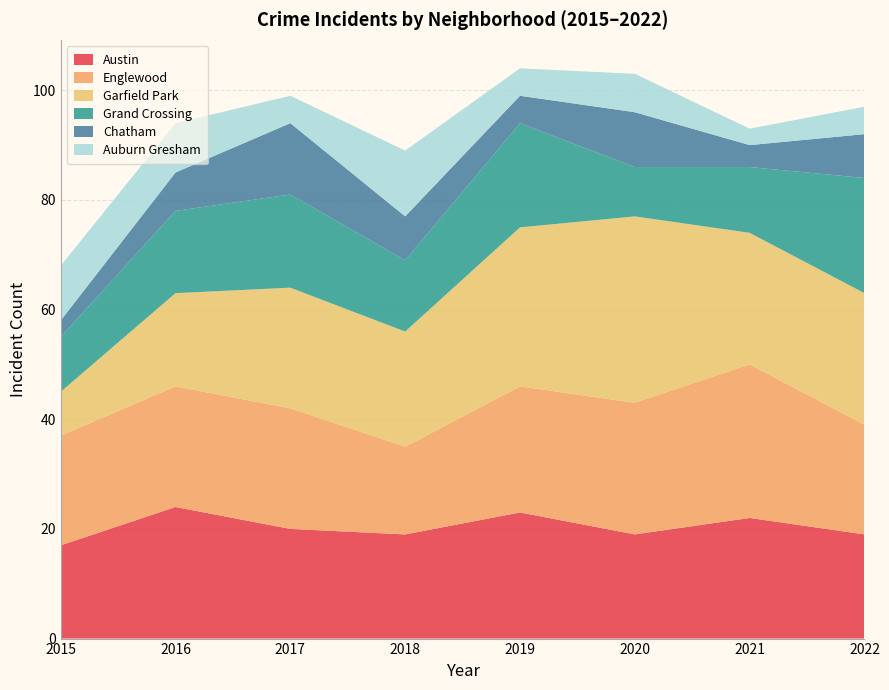

Reading left to right, list all the values displayed in this chart.

Austin: 2015=17	2016=24	2017=20	2018=19	2019=23	2020=19	2021=22	2022=19
Englewood: 2015=20	2016=22	2017=22	2018=16	2019=23	2020=24	2021=28	2022=20
Garfield Park: 2015=8	2016=17	2017=22	2018=21	2019=29	2020=34	2021=24	2022=24
Grand Crossing: 2015=10	2016=15	2017=17	2018=13	2019=19	2020=9	2021=12	2022=21
Chatham: 2015=3	2016=7	2017=13	2018=8	2019=5	2020=10	2021=4	2022=8
Auburn Gresham: 2015=10	2016=9	2017=5	2018=12	2019=5	2020=7	2021=3	2022=5